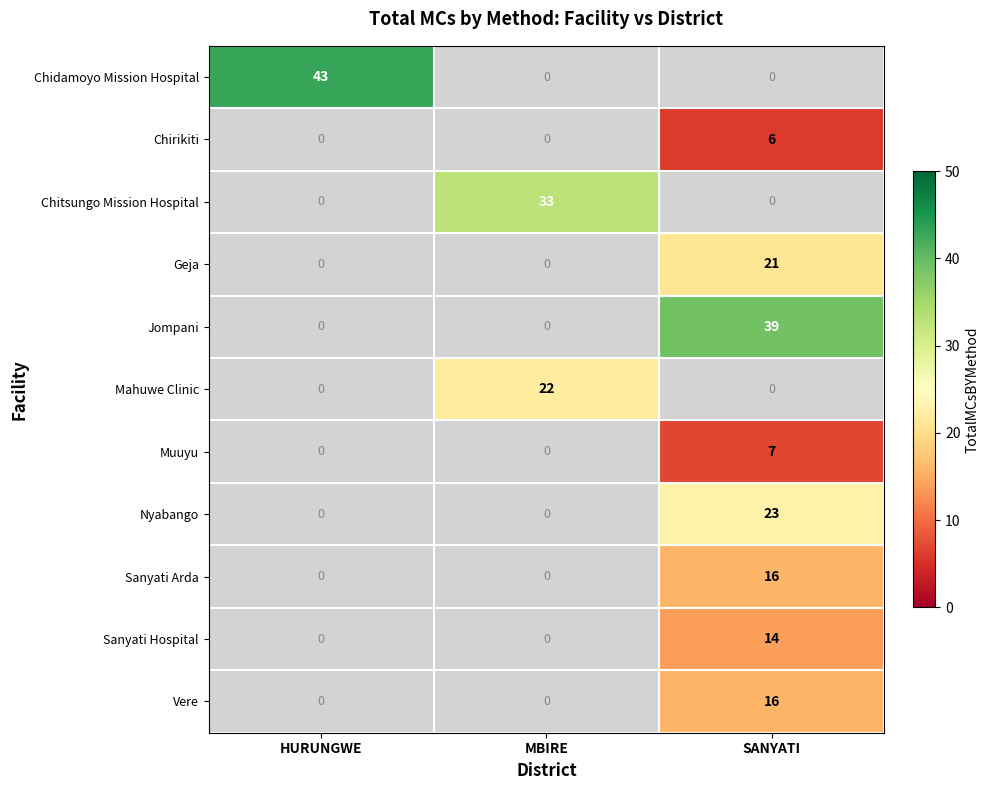

Which series has the widest spread of values?

Chidamoyo Mission Hospital